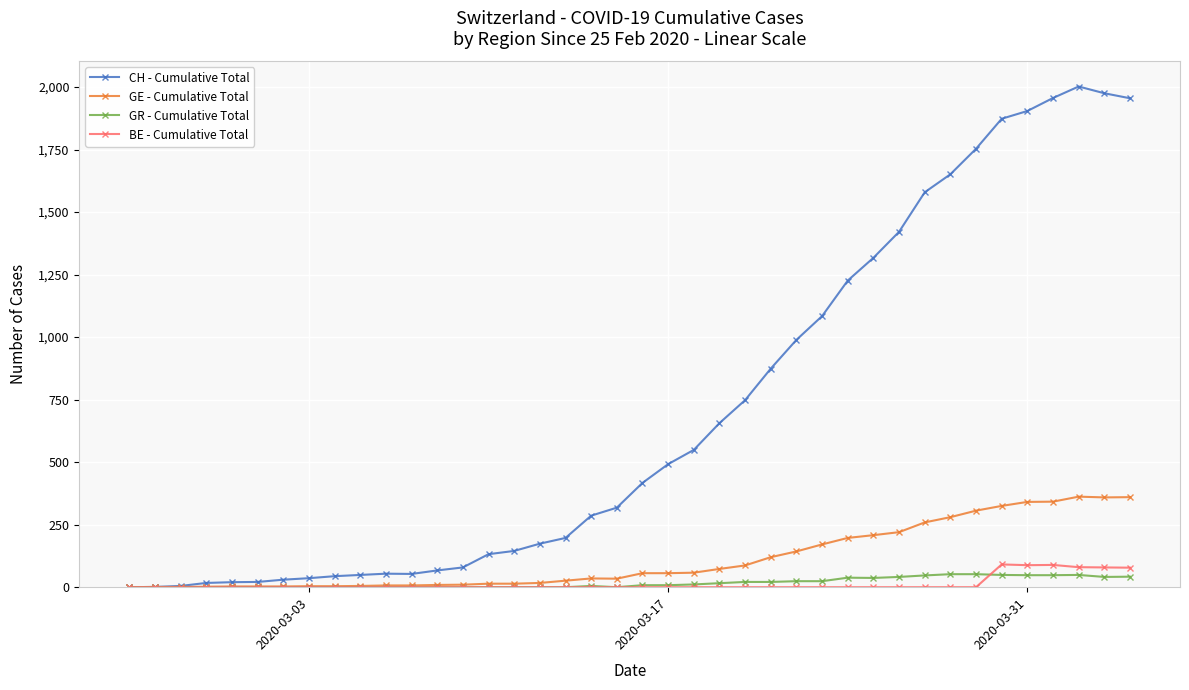

Which series has the widest spread of values?

CH - Cumulative Total